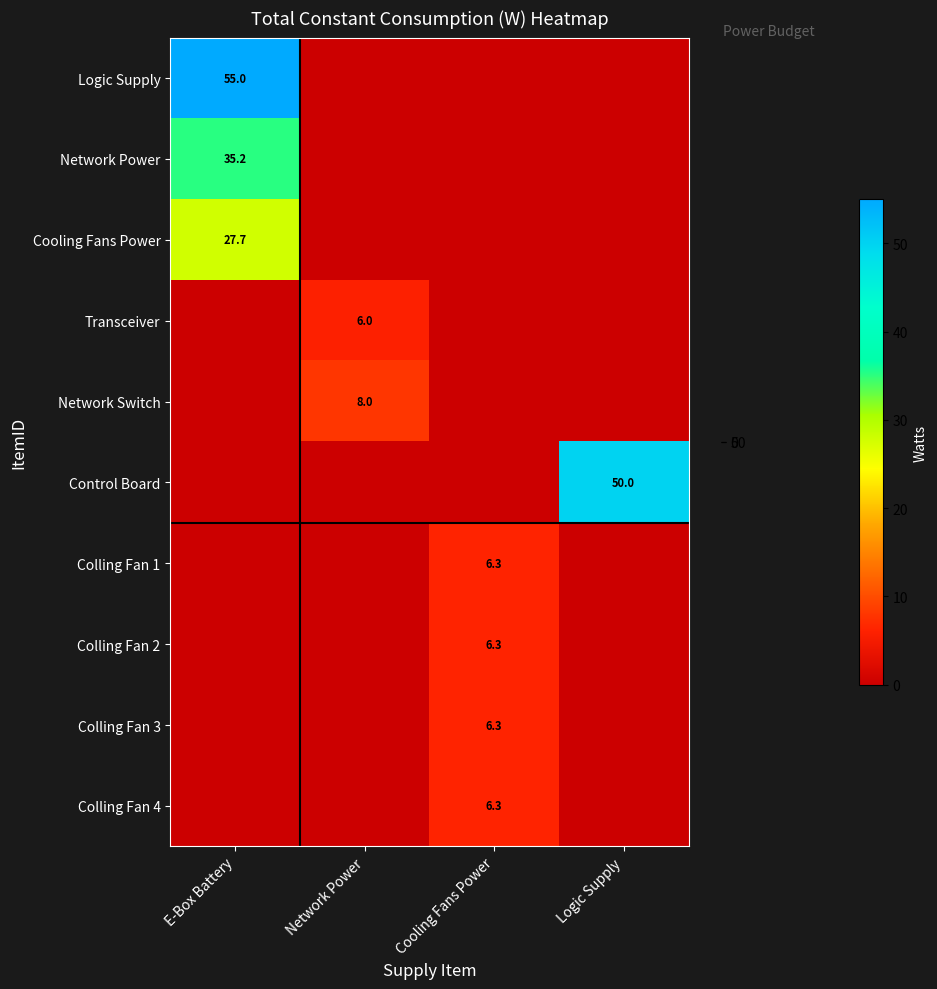

The Colling Fan 4 series shows 10.0 at Cooling Fans Power. True or false?

False